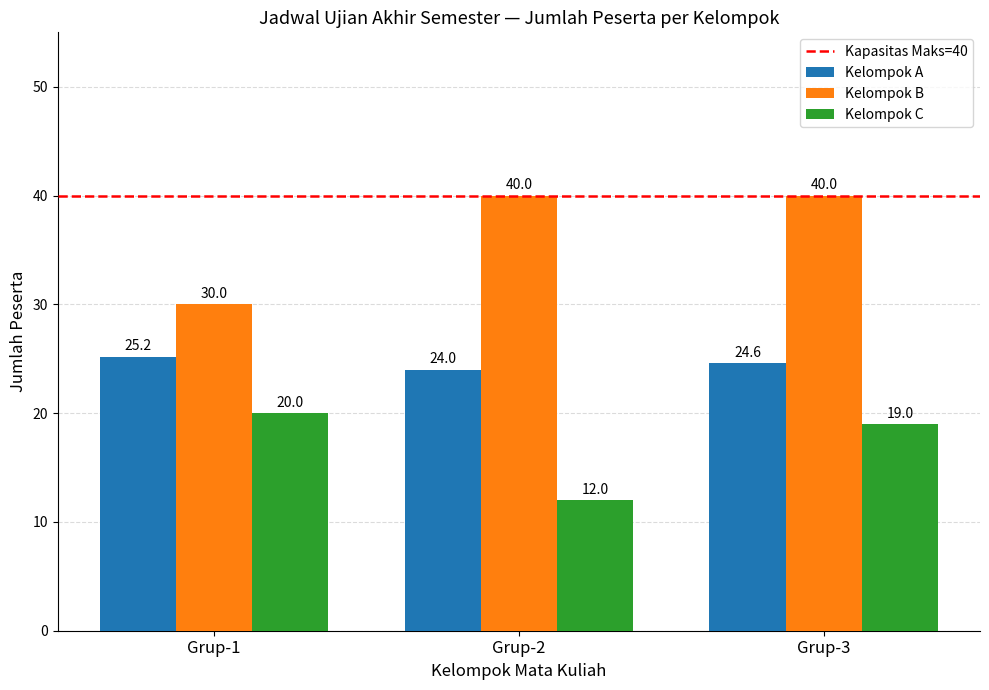

Is the value of Kelompok B at Grup-1 greater than the value of Kelompok A at Grup-3?

Yes